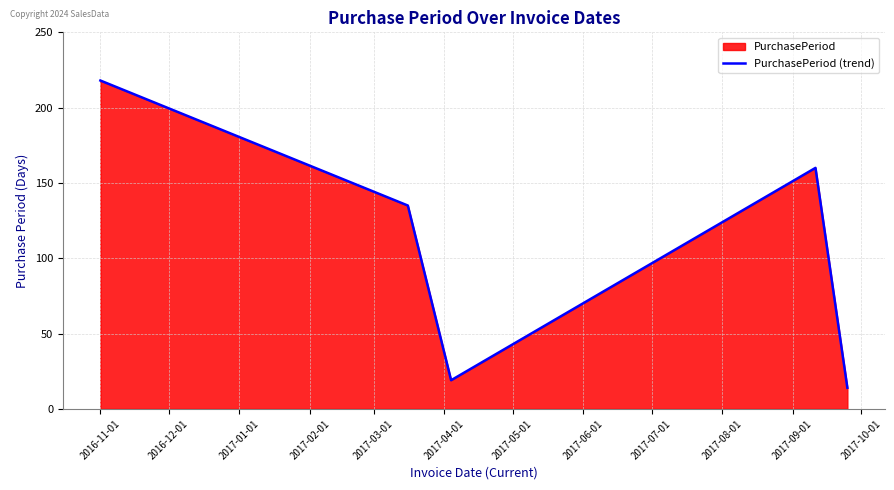

What is the value of the 4th point from the left?

160